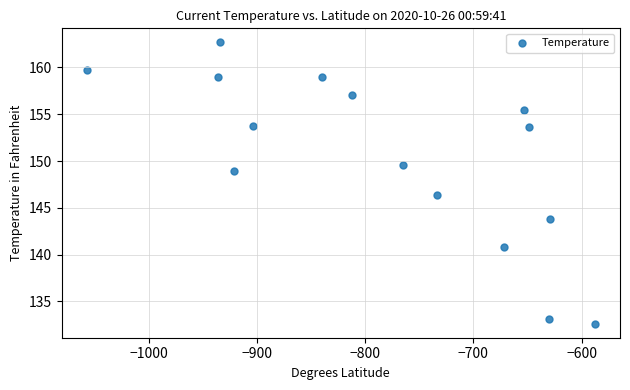

What Y value in the scatter plot is closest to 147?

146.4